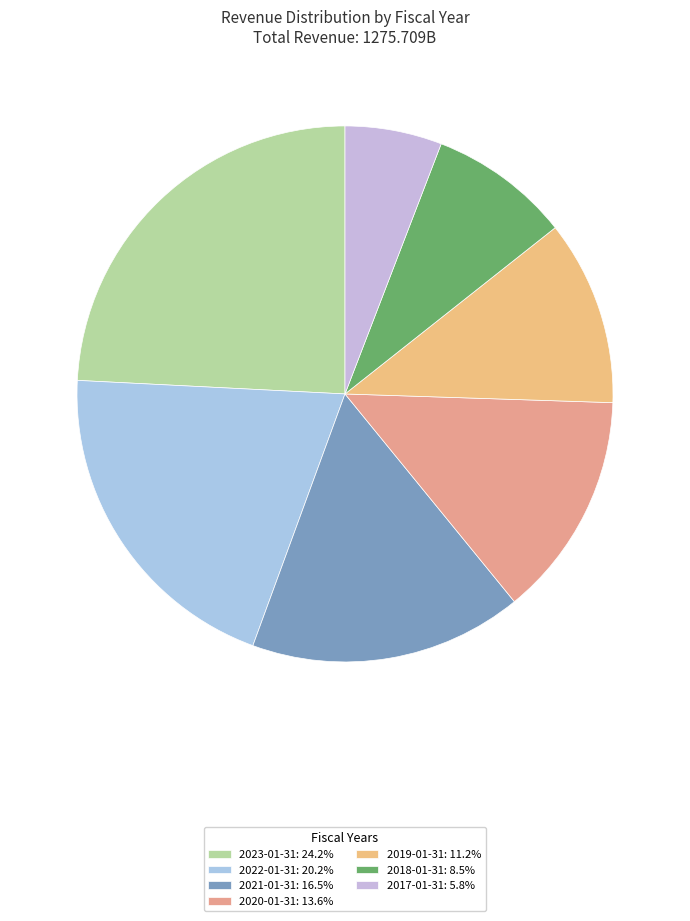

What percentage do 2022-01-31 and 2019-01-31 together represent?

31.4%